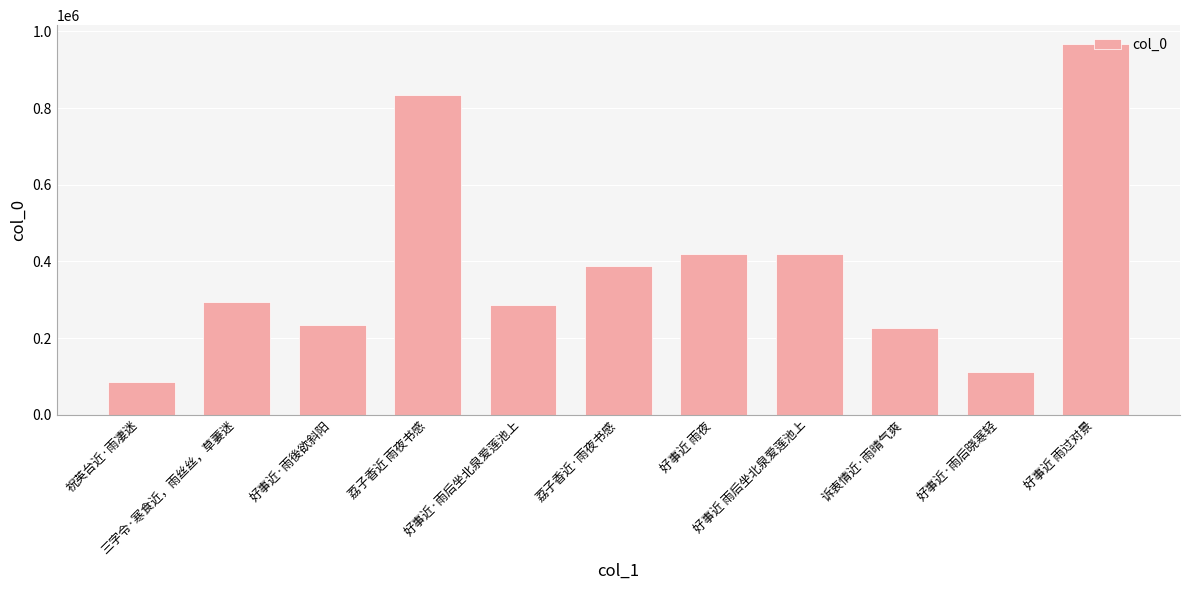

What is the change in value from 好事近·雨后坐北泉爱莲池上 to 诉衷情近·雨晴气爽?

-60301